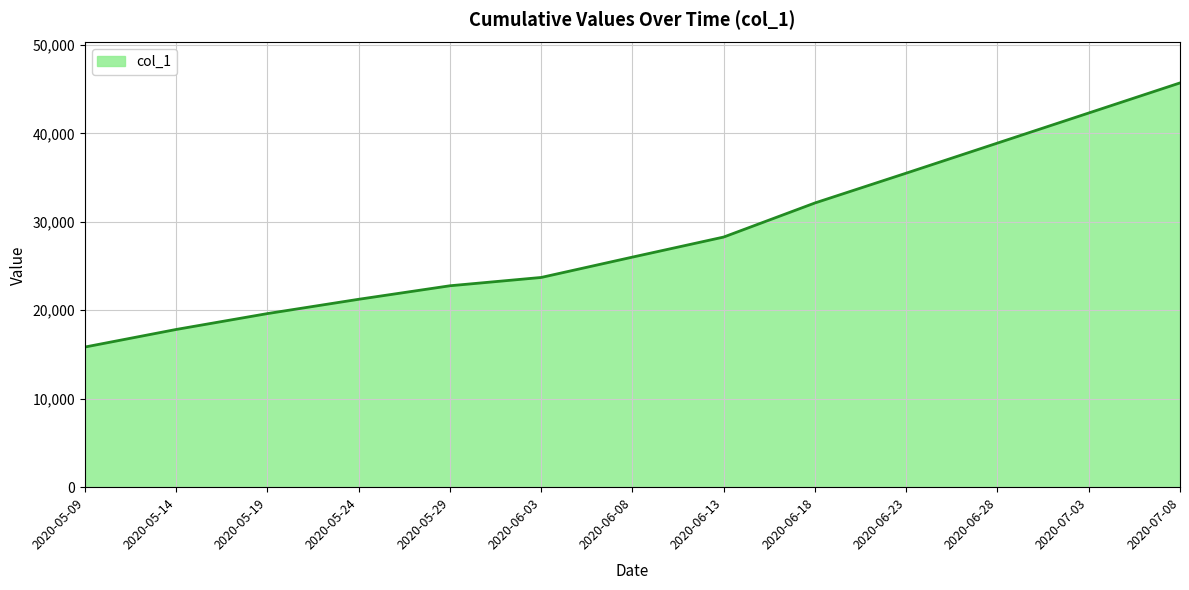

How many distinct data groups are displayed?

1